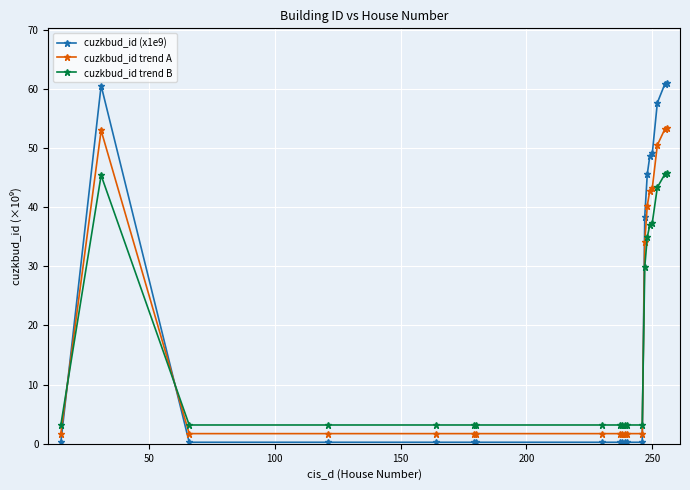

Which series has the largest range (max minus min)?

cuzkbud_id (x1e9)